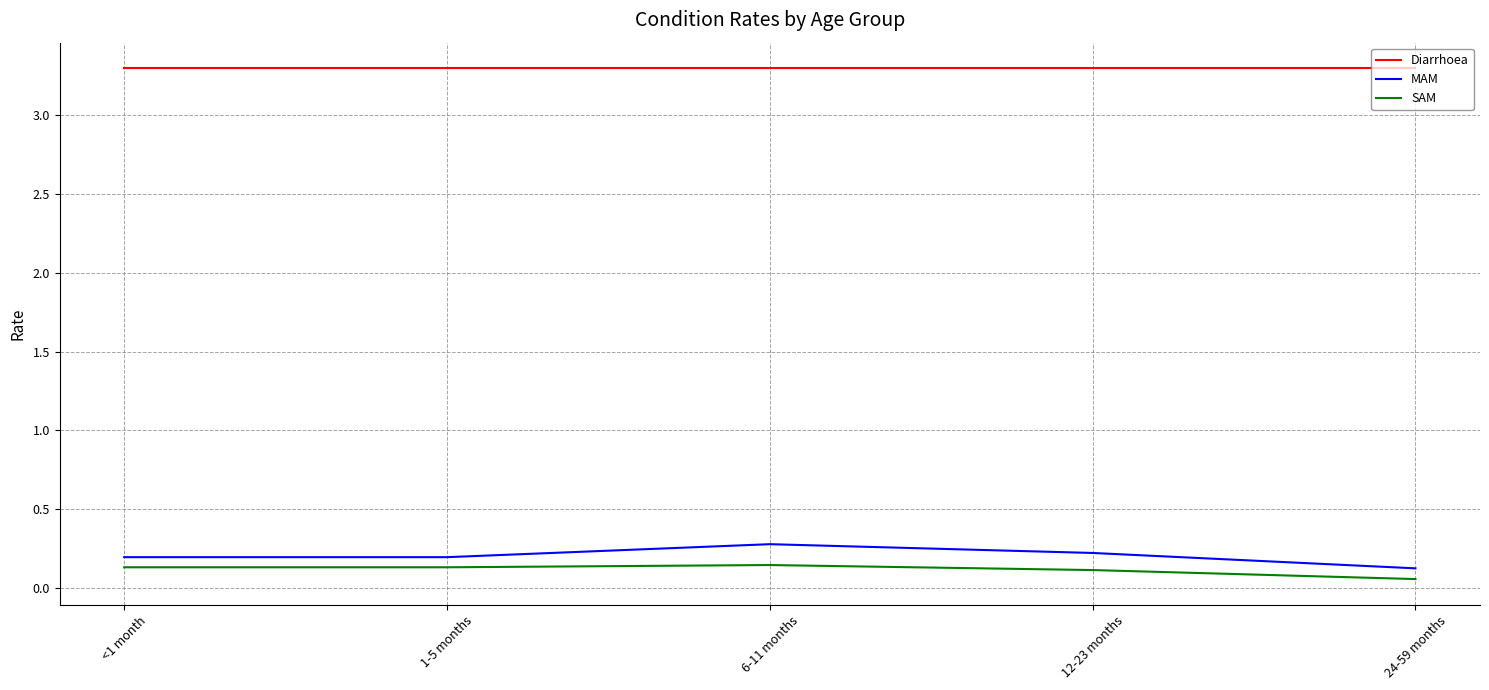

What is the maximum value for MAM?

0.3